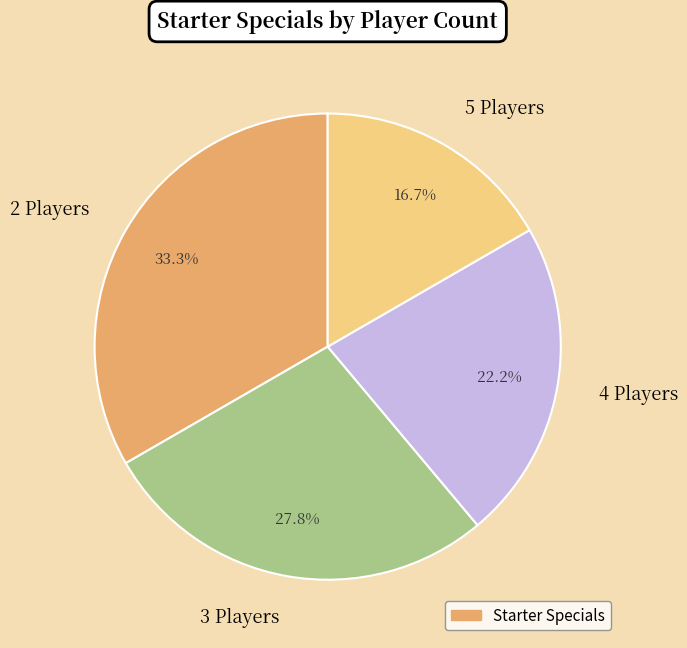

Which has a higher value, 4 Players or 2 Players?

2 Players